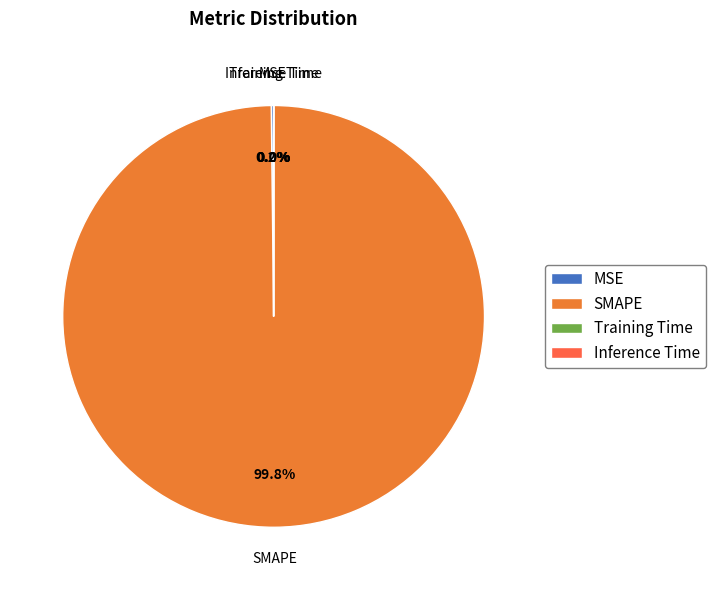

What is the largest slice in the pie chart?

SMAPE